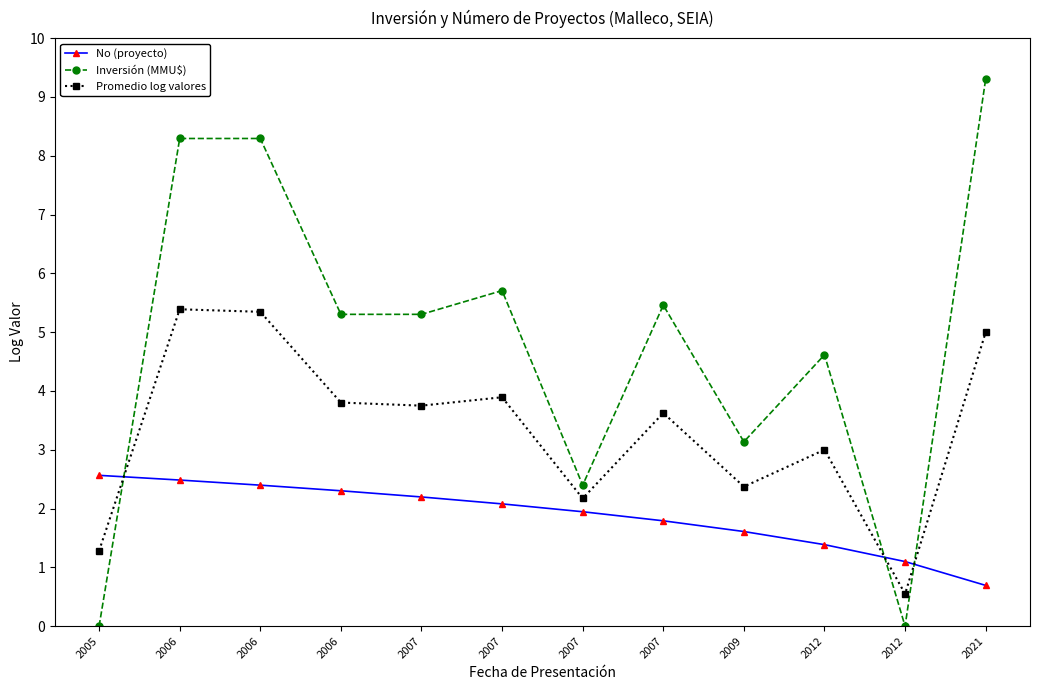

What are all the series names shown in the legend?

No (proyecto), Inversión (MMU$), Promedio log valores